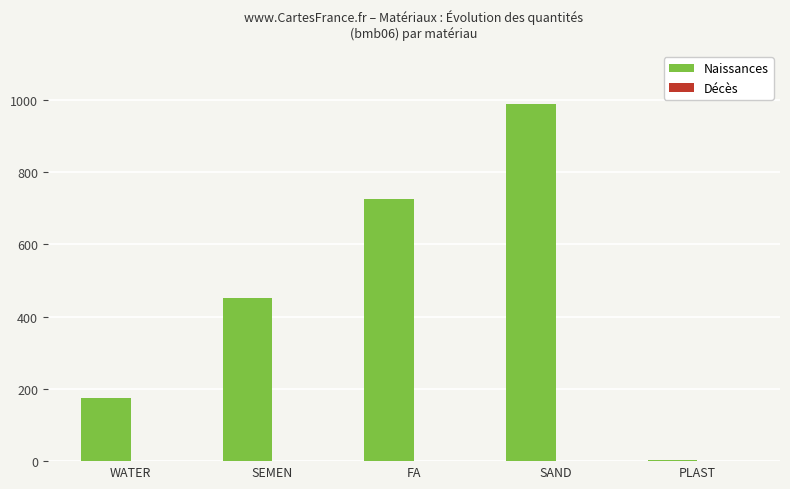

How many groups of bars are there?

5